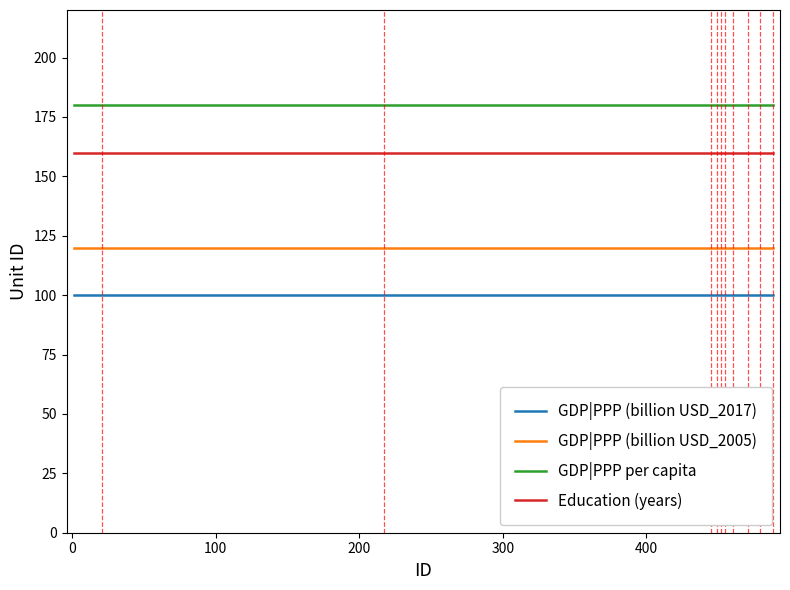

What is the maximum value shown in the chart?

180